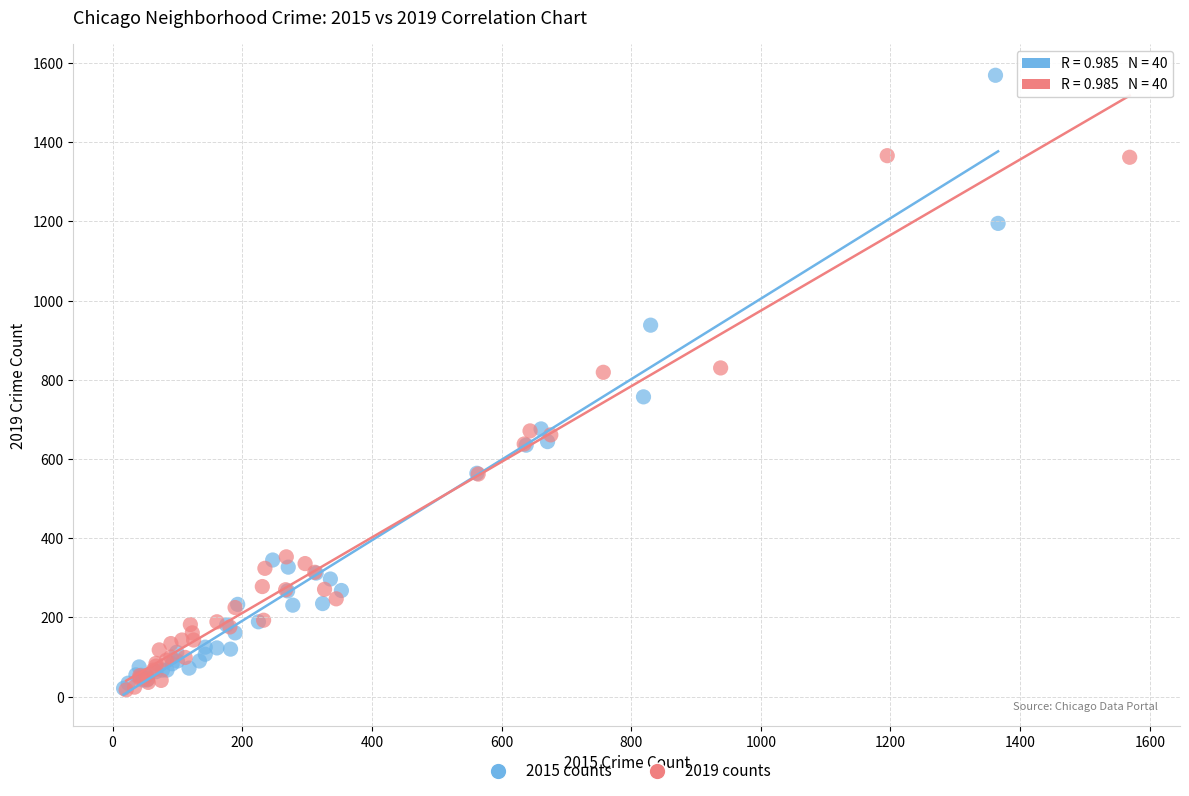

Which series reaches the maximum Y coordinate?

2015 counts